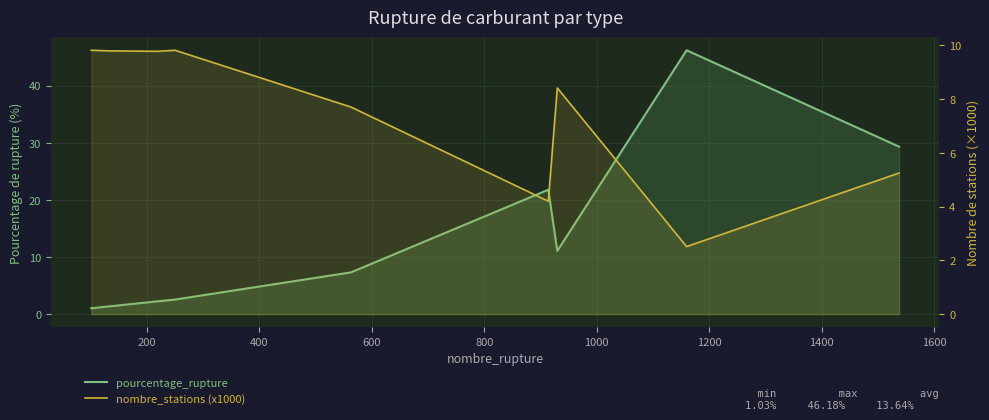

At how many categories does at least one series exceed 45?

1